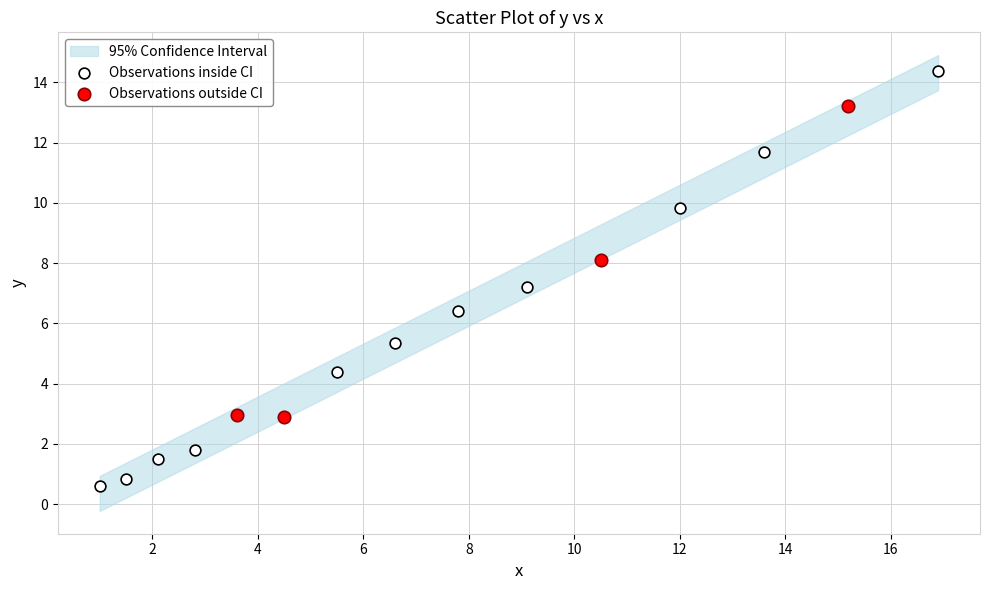

Which series contains the lowest Y value?

Observations inside CI